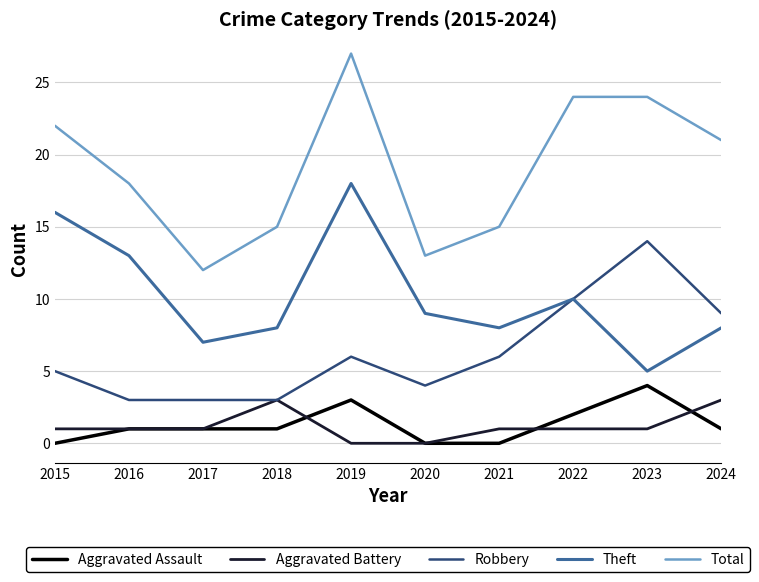

True or false: Aggravated Battery and Aggravated Assault intersect in this chart.

True